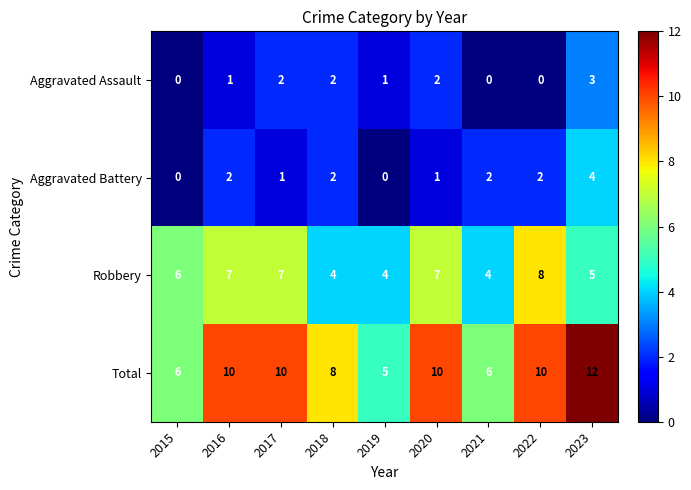

Where is Total nearest to the value 8?

2018